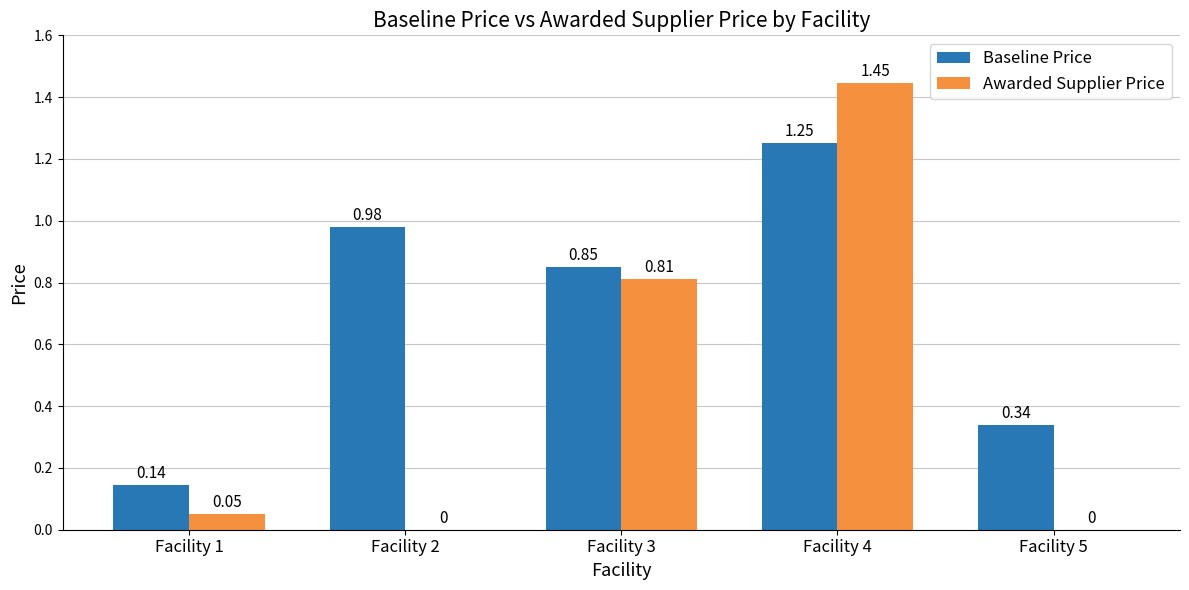

How many data points in Awarded Supplier Price are above 0?

3